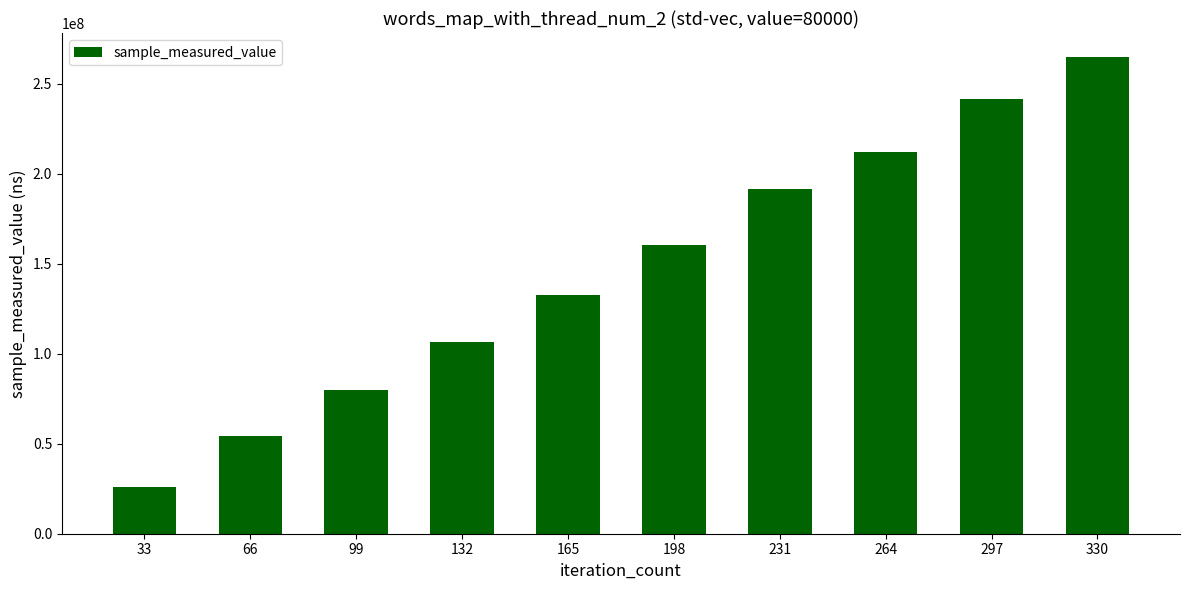

Which has a higher value, 132 or 66?

132